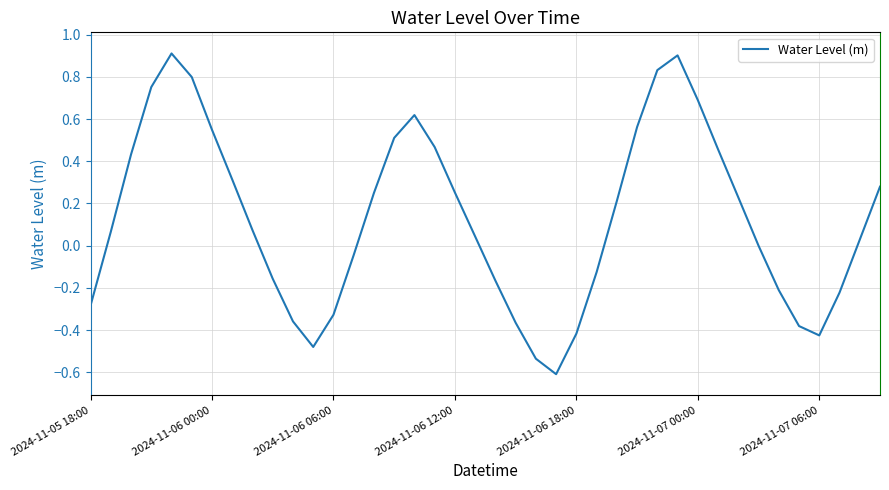

What is the smallest value displayed?

-0.6